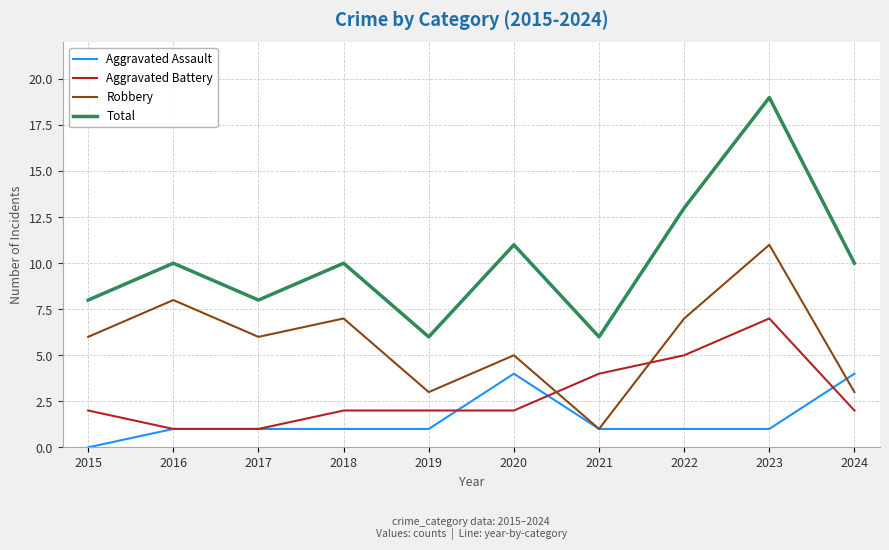

What is the difference between the second highest and minimum values in the Aggravated Battery series?

4